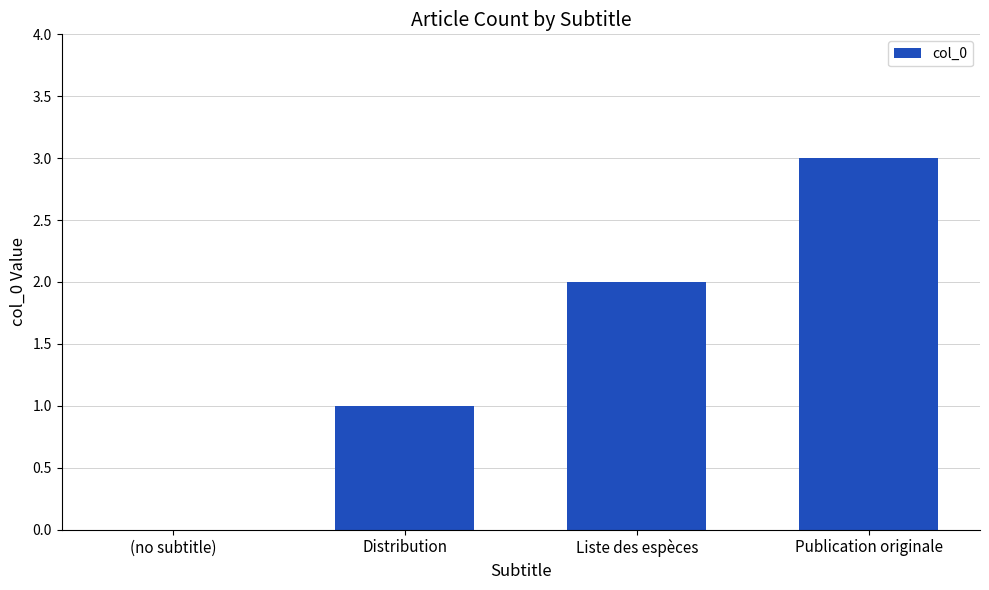

What value does the data have at Liste des espèces?

2